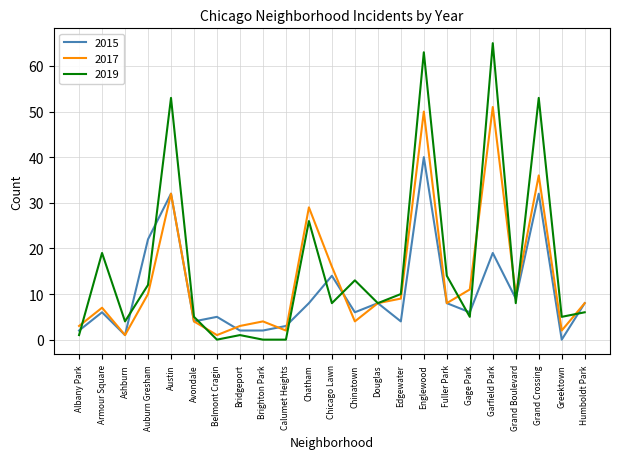

What is the average value of the 2019 series?

16